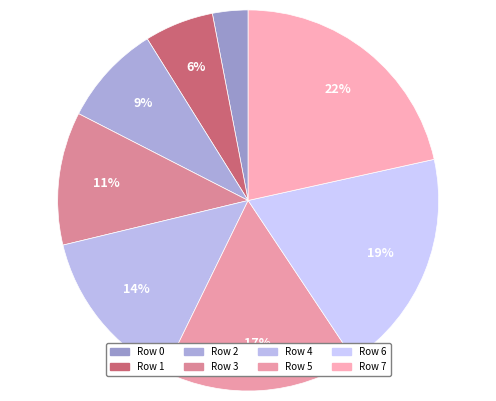

Count the number of slices in the pie.

8